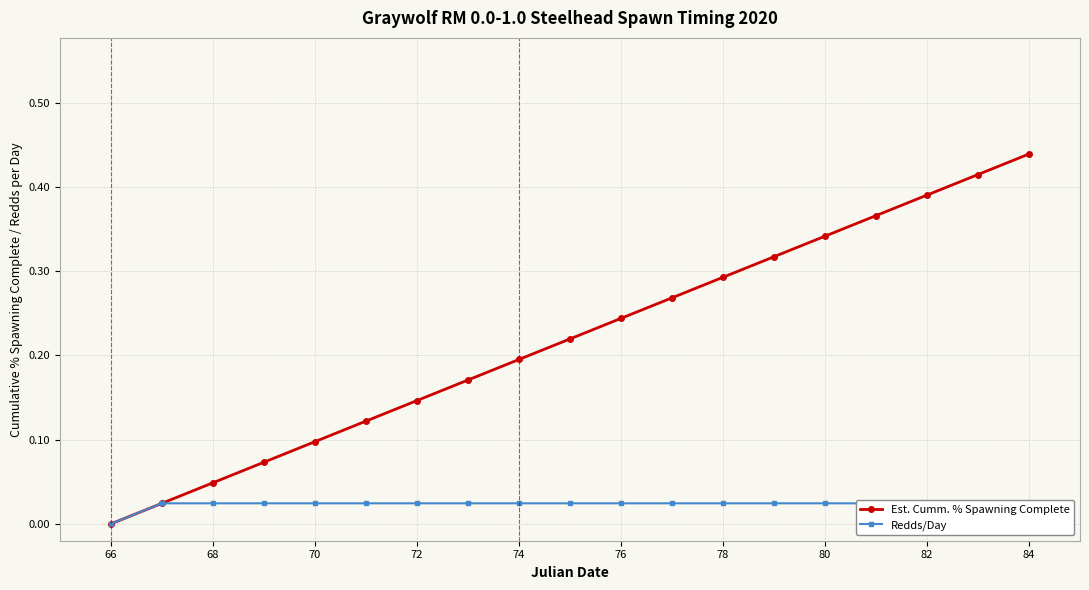

The Est. Cumm. % Spawning Complete series shows -0.3 at 66. True or false?

False